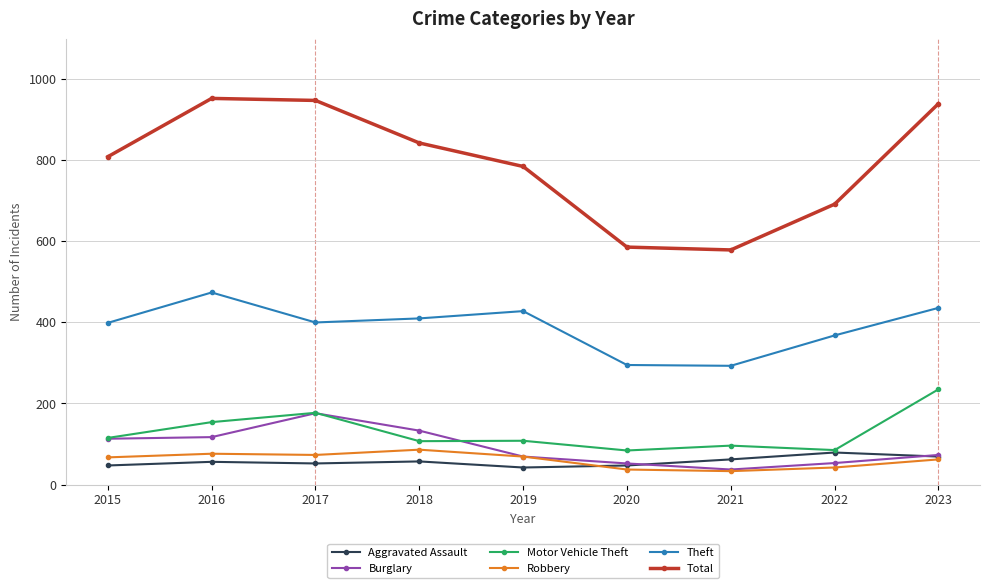

Which series has the widest spread of values?

Total